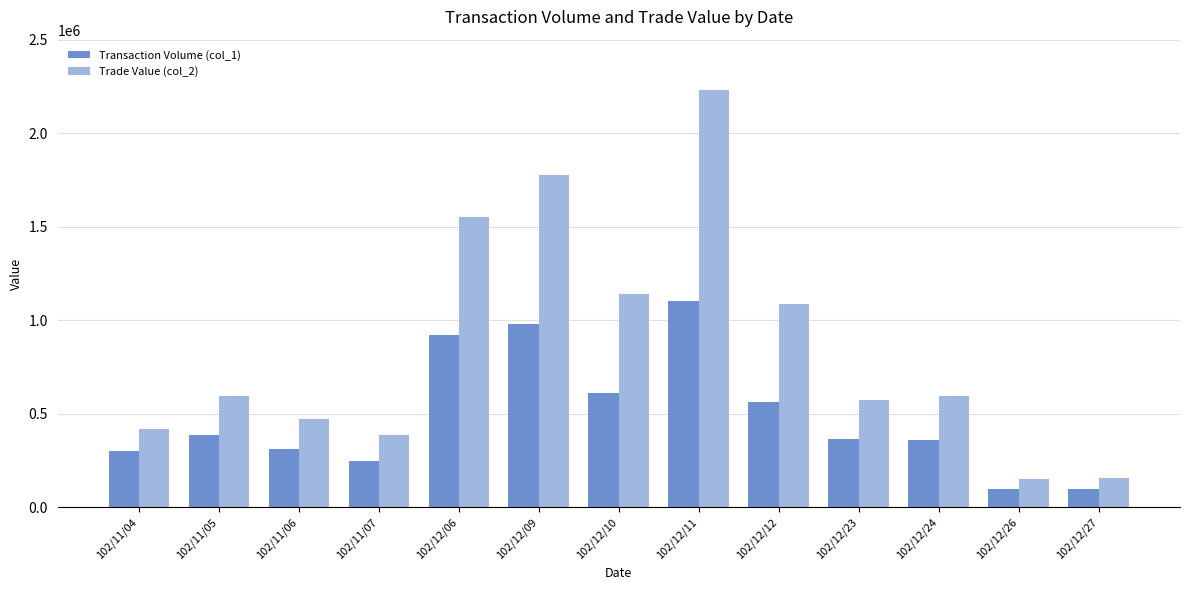

True or false: Trade Value (col_2) has a value of 472500 at 102/11/06.

True